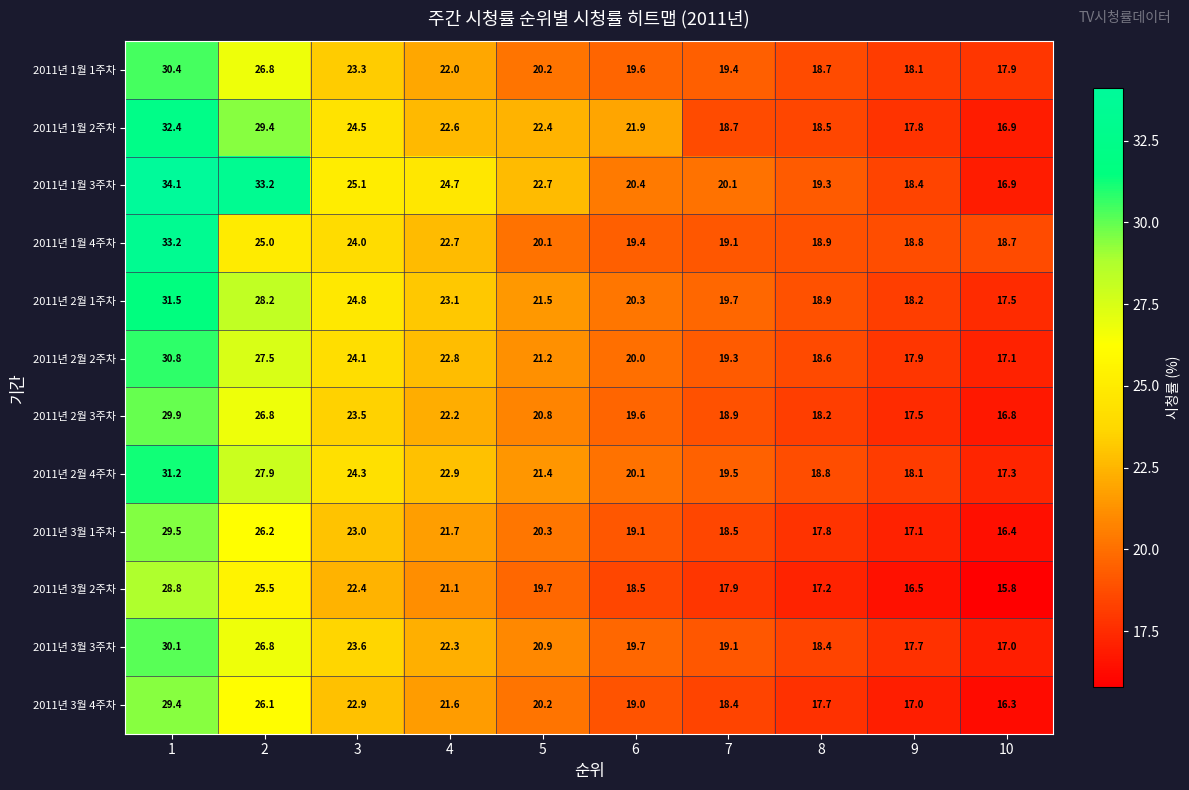

How many values in the 2011년 2월 3주차 series exceed 20?

5